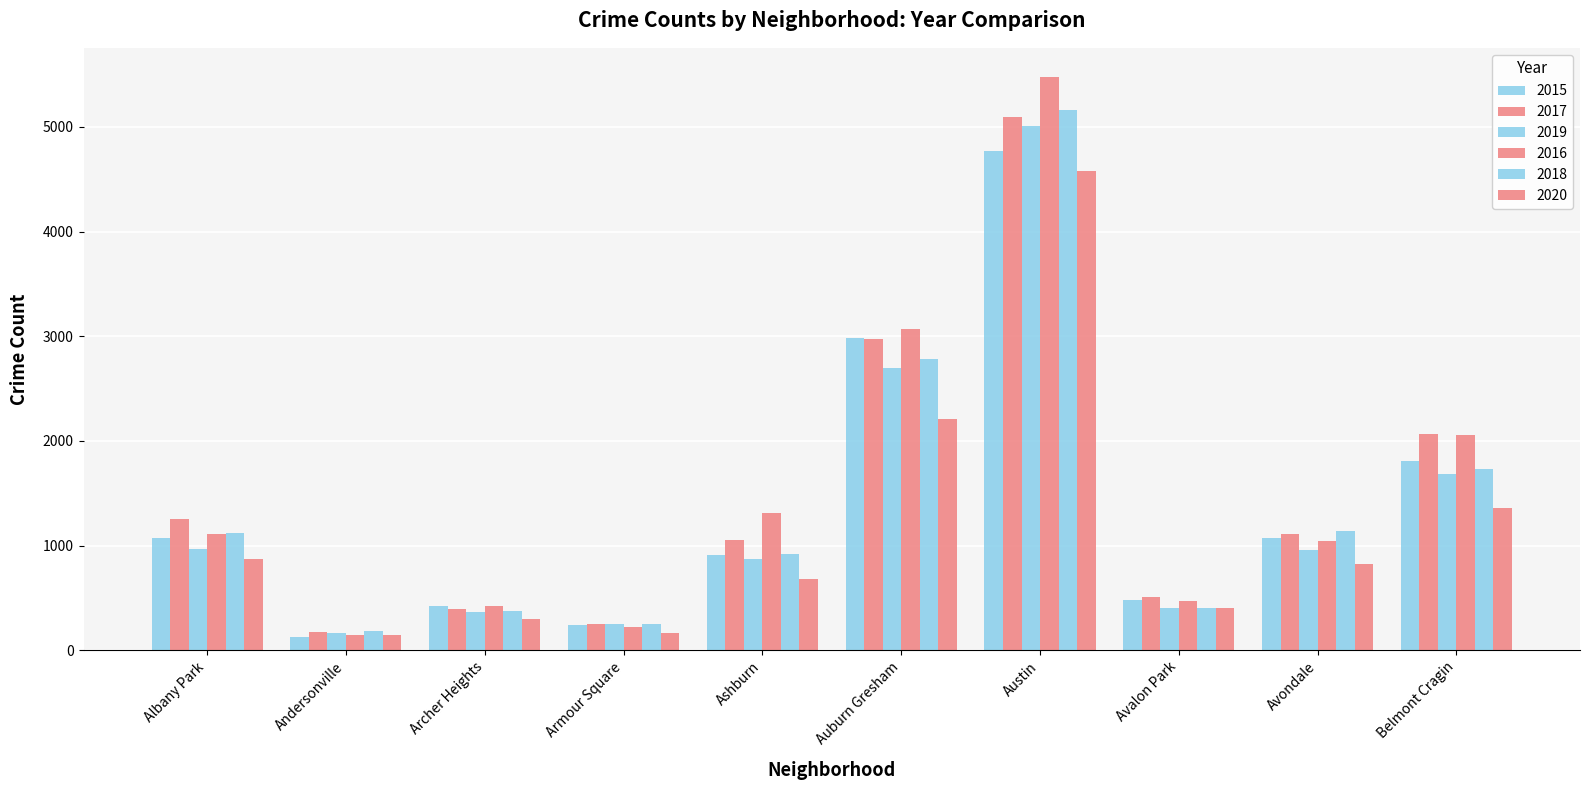

Is it true that 2015 equals 1690 at Avondale?

False